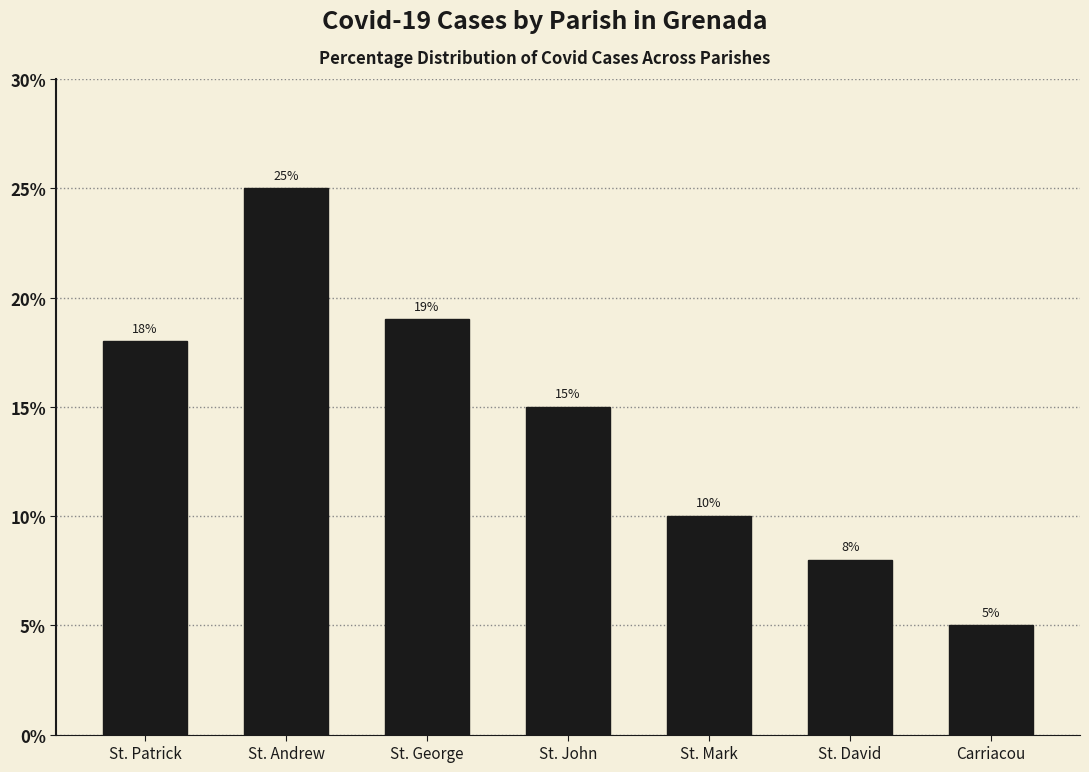

Reading left to right, list all the values displayed in this chart.

St. Patrick=18	St. Andrew=25	St. George=19	St. John=15	St. Mark=10	St. David=8	Carriacou=5